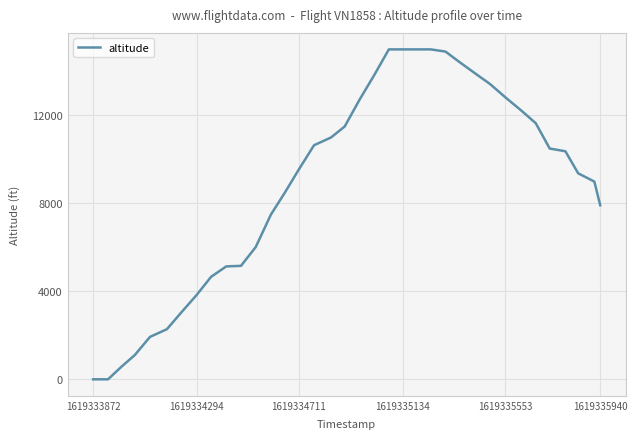

What is the greatest value displayed?

14975